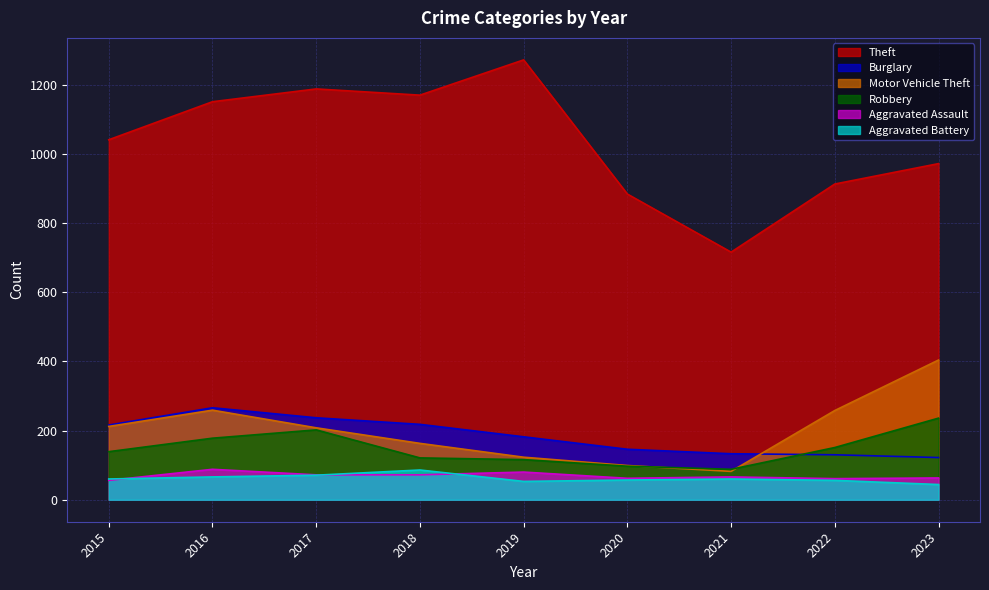

The value of Aggravated Battery at 2016 is 110. True or false?

False